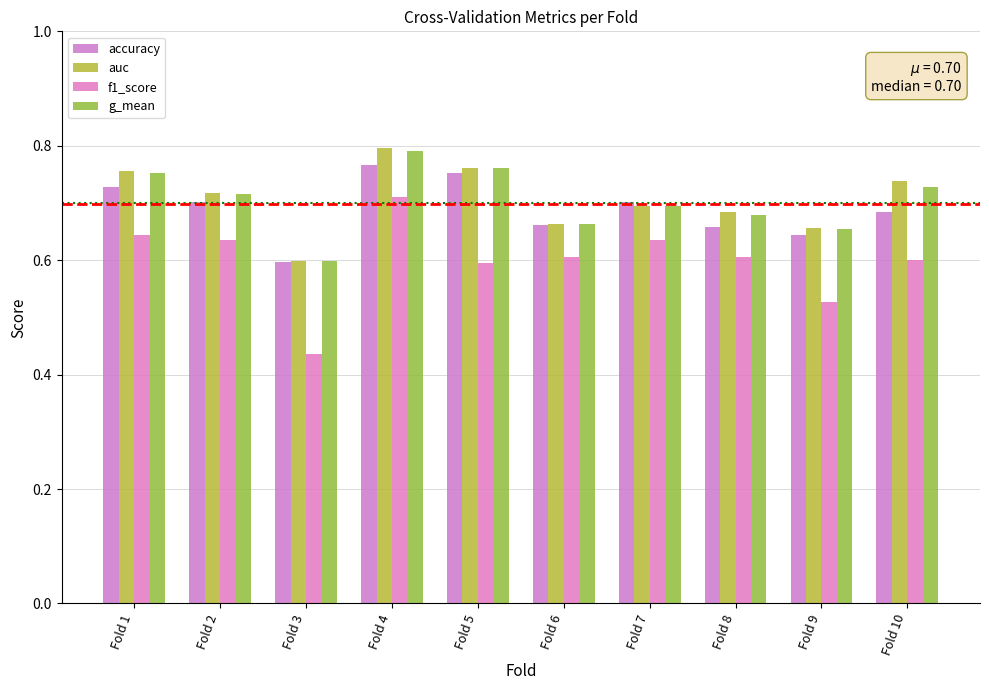

At which label does auc reach its minimum?

Fold 3